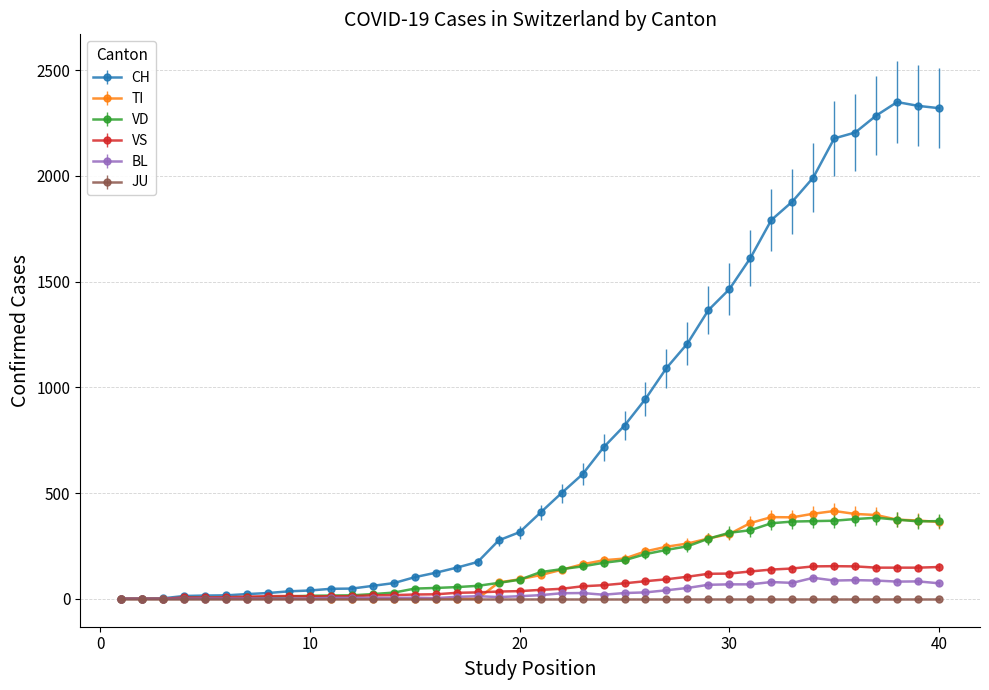

What is the maximum value for CH?

2349